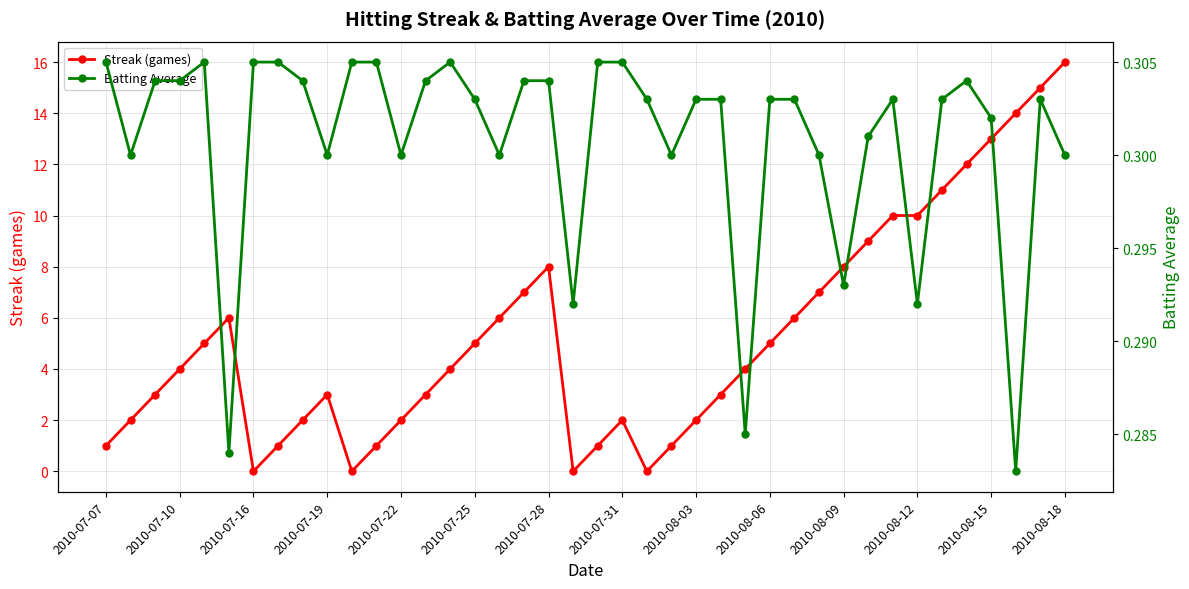

Reading left to right, what are all the values shown in this chart?

Streak (games): 1.0	2.0	3.0	4.0	5.0	6.0	0.0	1.0	2.0	3.0	0.0	1.0	2.0	3.0	4.0	5.0	6.0	7.0	8.0	0.0	1.0	2.0	0.0	1.0	2.0	3.0	4.0	5.0	6.0	7.0	8.0	9.0	10.0	10.0	11.0	12.0	13.0	14.0	15.0	16.0
Batting Average: 0.3	0.3	0.3	0.3	0.3	0.3	0.3	0.3	0.3	0.3	0.3	0.3	0.3	0.3	0.3	0.3	0.3	0.3	0.3	0.3	0.3	0.3	0.3	0.3	0.3	0.3	0.3	0.3	0.3	0.3	0.3	0.3	0.3	0.3	0.3	0.3	0.3	0.3	0.3	0.3